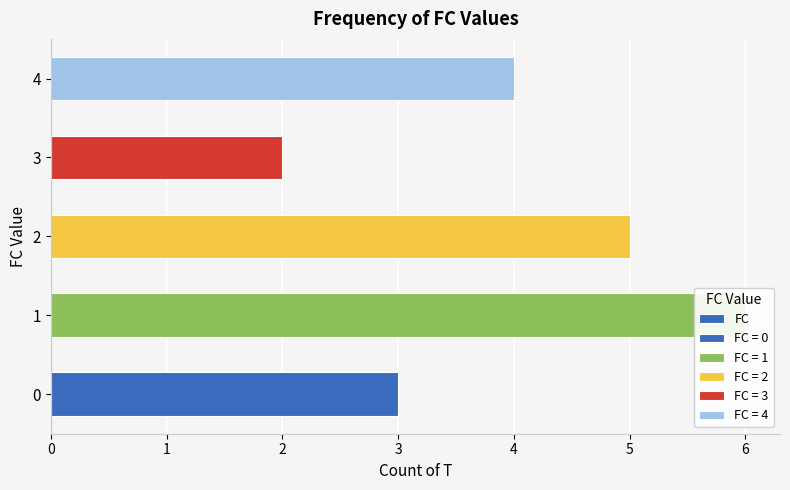

What is the difference between the values at 0 and 4?

1